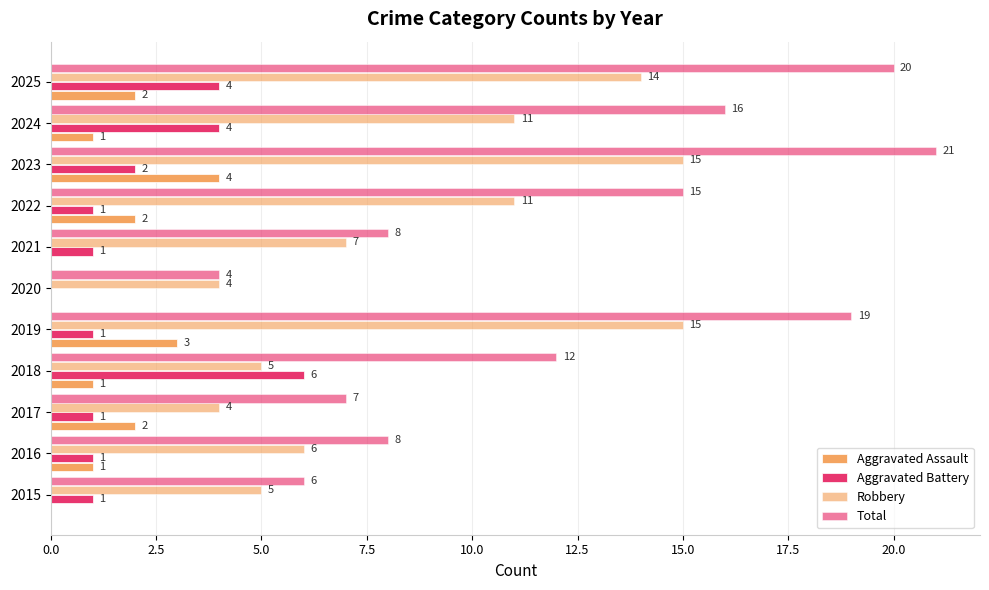

Which series has the largest total across all categories?

Total